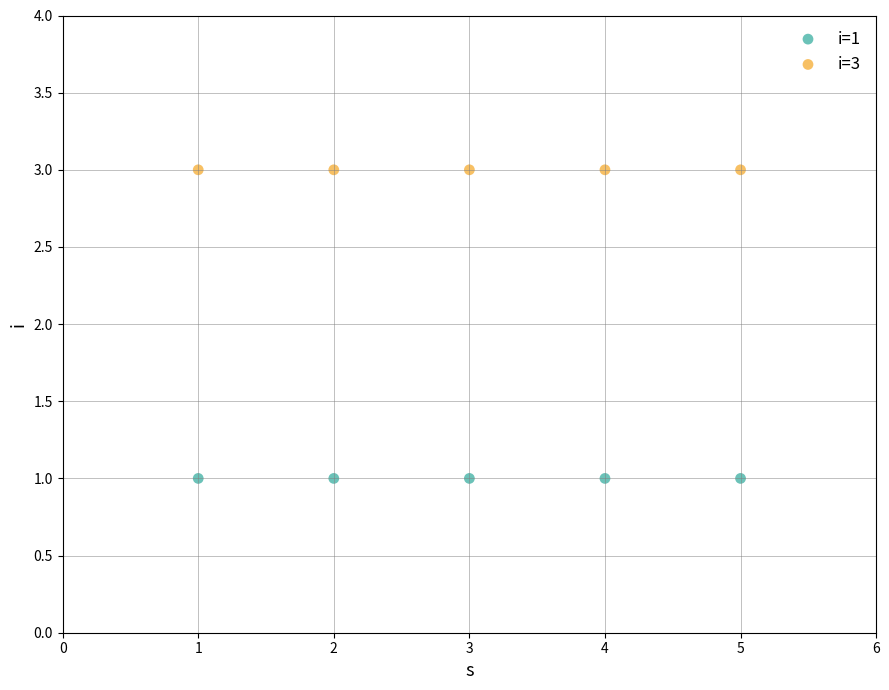

What are all the series names shown in the legend?

i=1, i=3